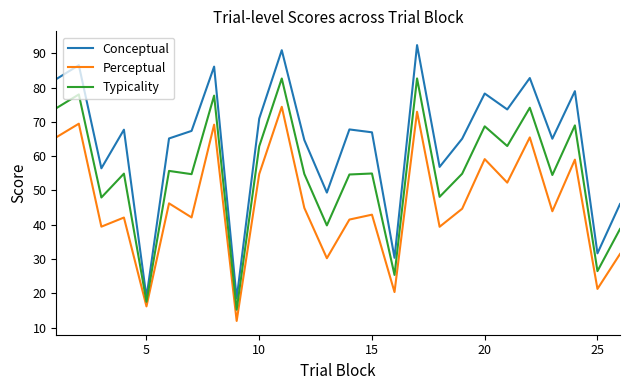

Rank the series by their maximum value, from highest to lowest.

Conceptual, Typicality, Perceptual